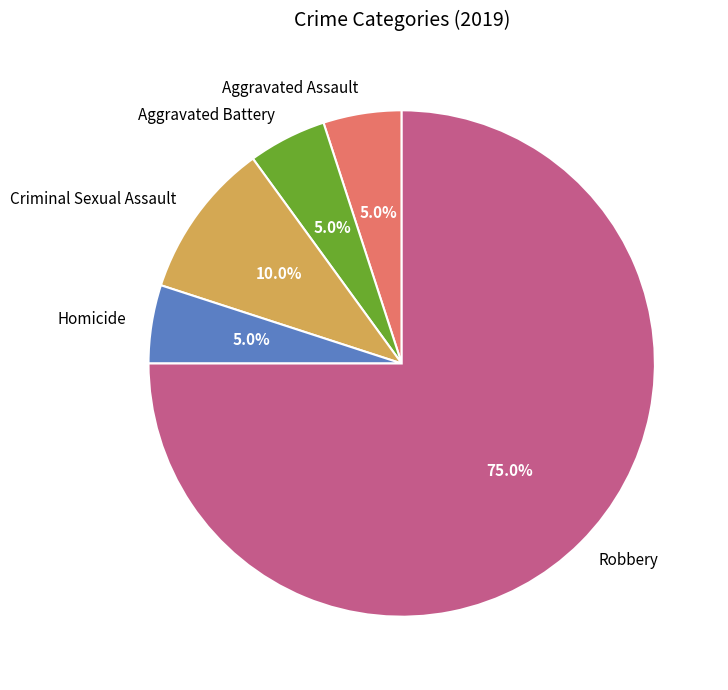

Is it true that Aggravated Battery is 1% of the pie?

False